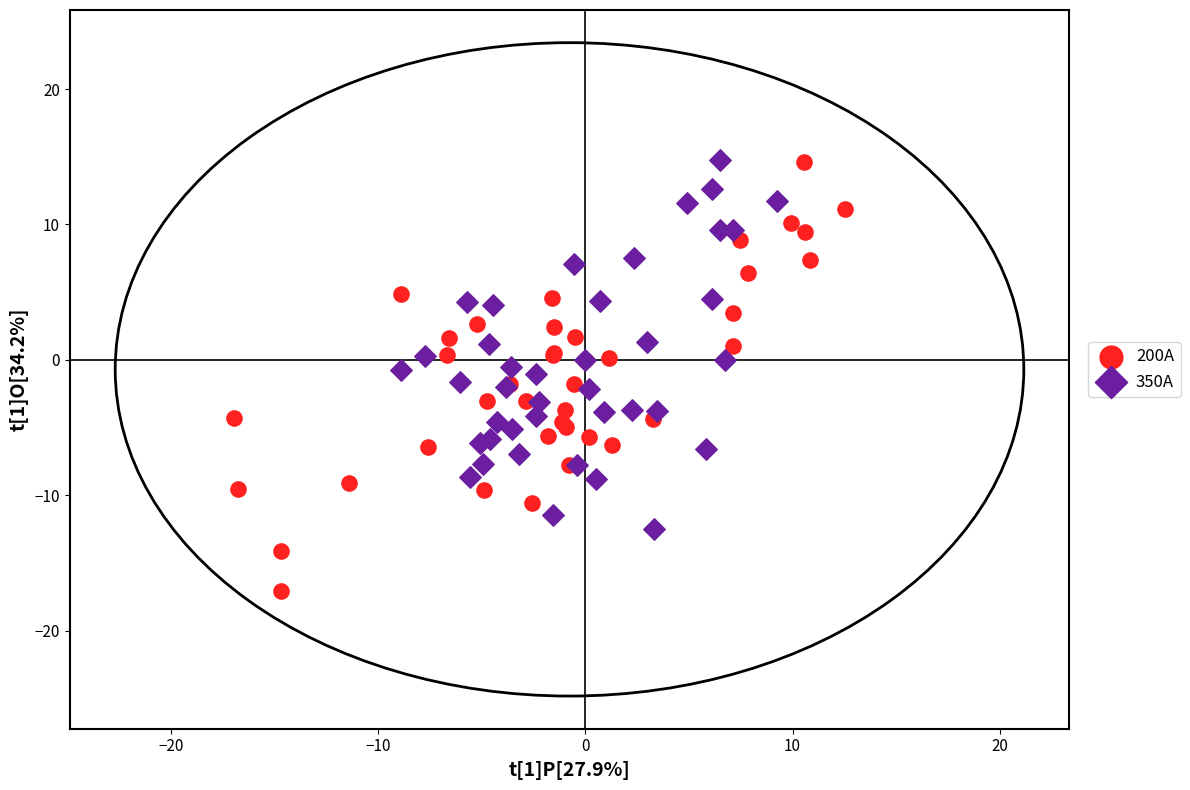

Which series has the largest Y range (max minus min)?

200A